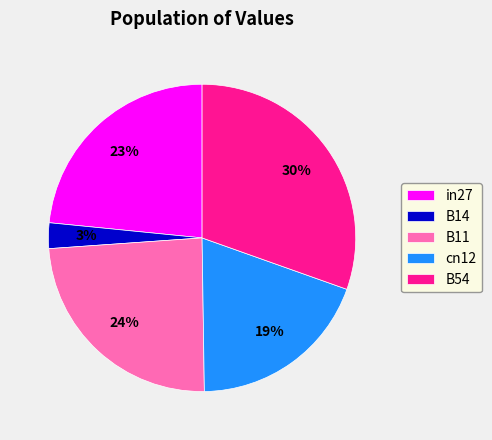

What is the largest slice in the pie chart?

B54